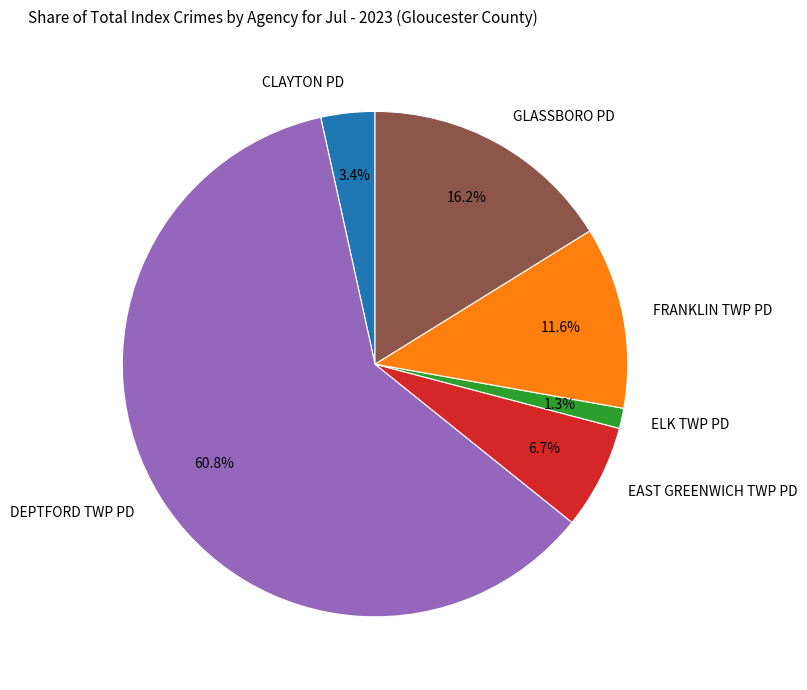

Is there any slice that represents more than half of the pie?

Yes